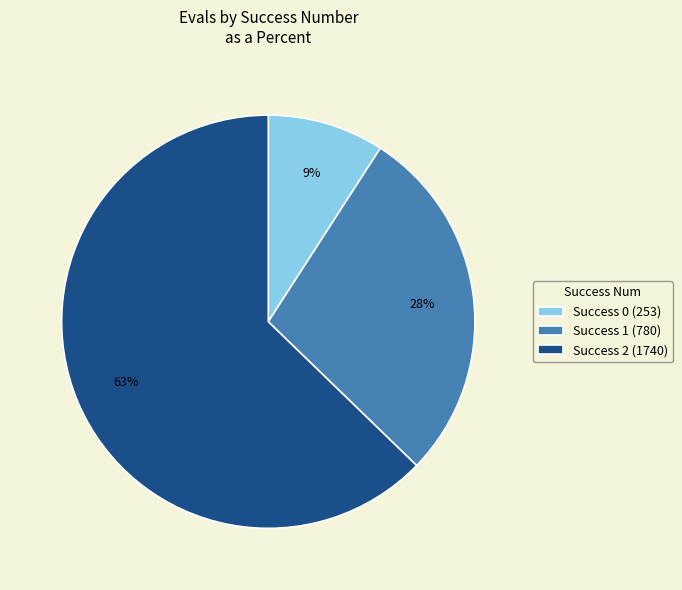

To the nearest percent, what is the difference between the largest and smallest slice percentages?

54%